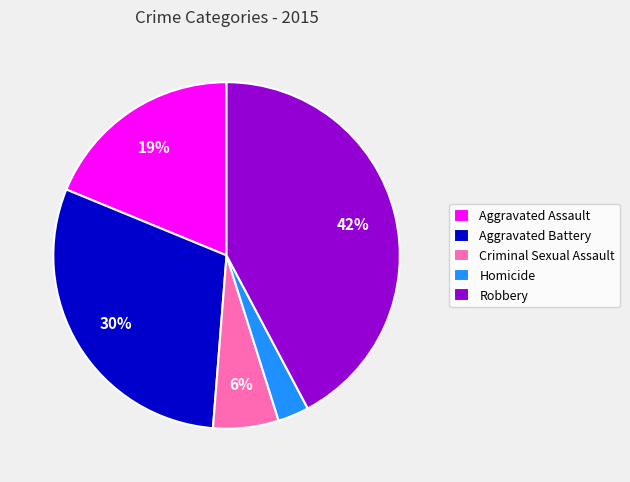

Which slice is the largest?

Robbery